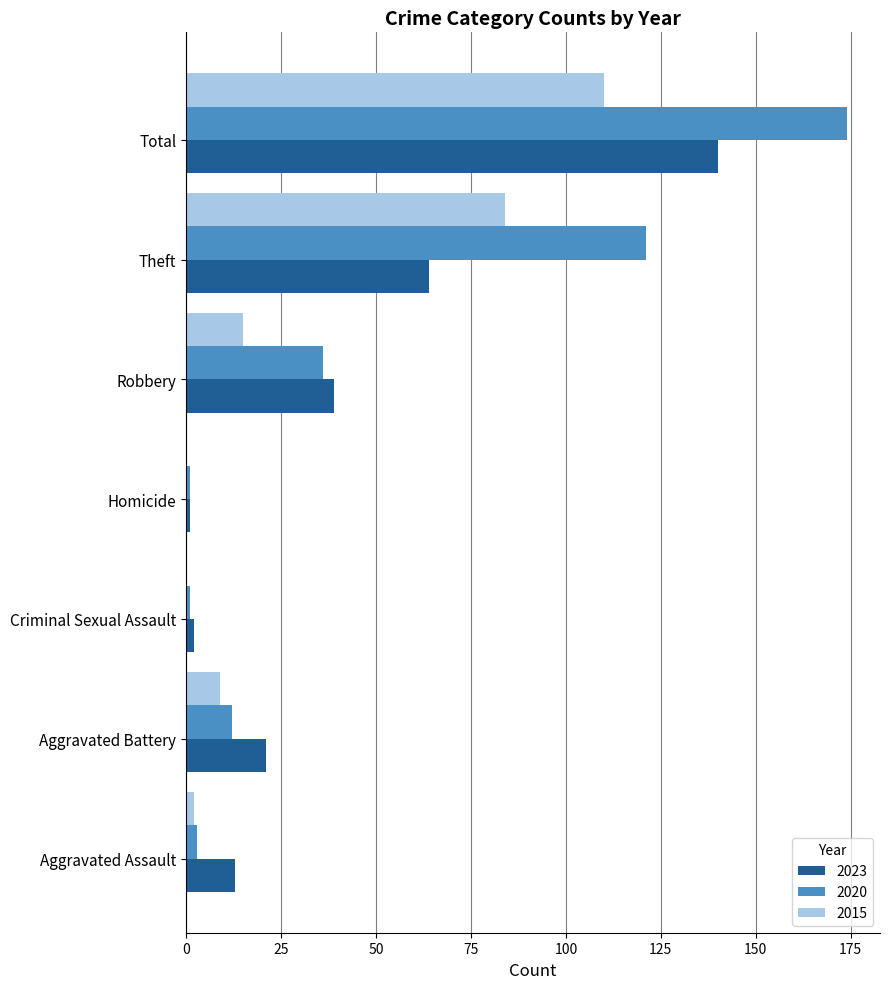

At which label is 2023 closest to 70?

Theft